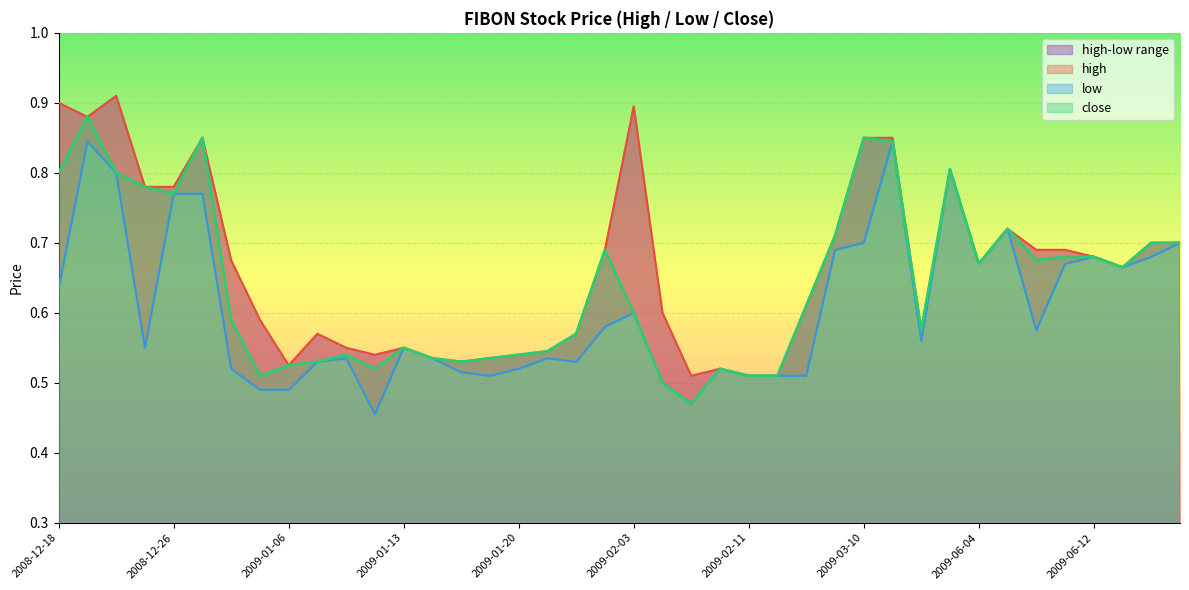

True or false: close has more than 2 interior local peaks.

True